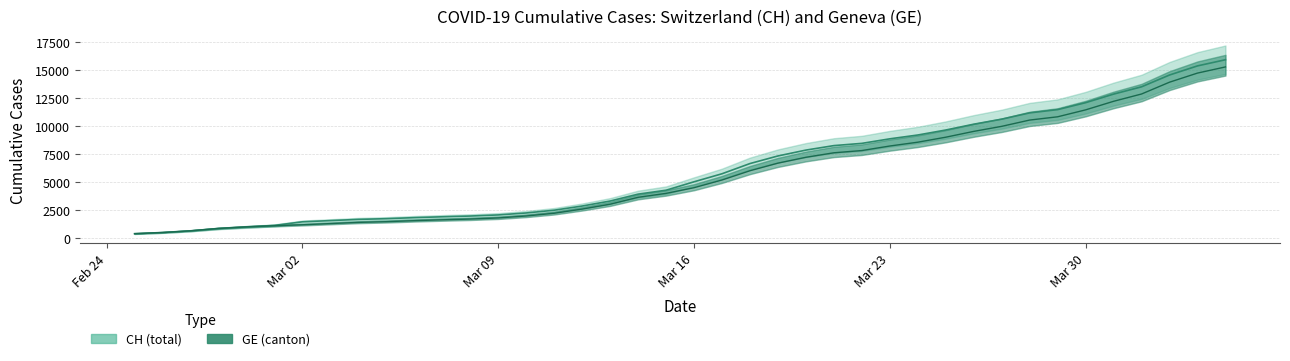

How many lines are shown in the chart?

2